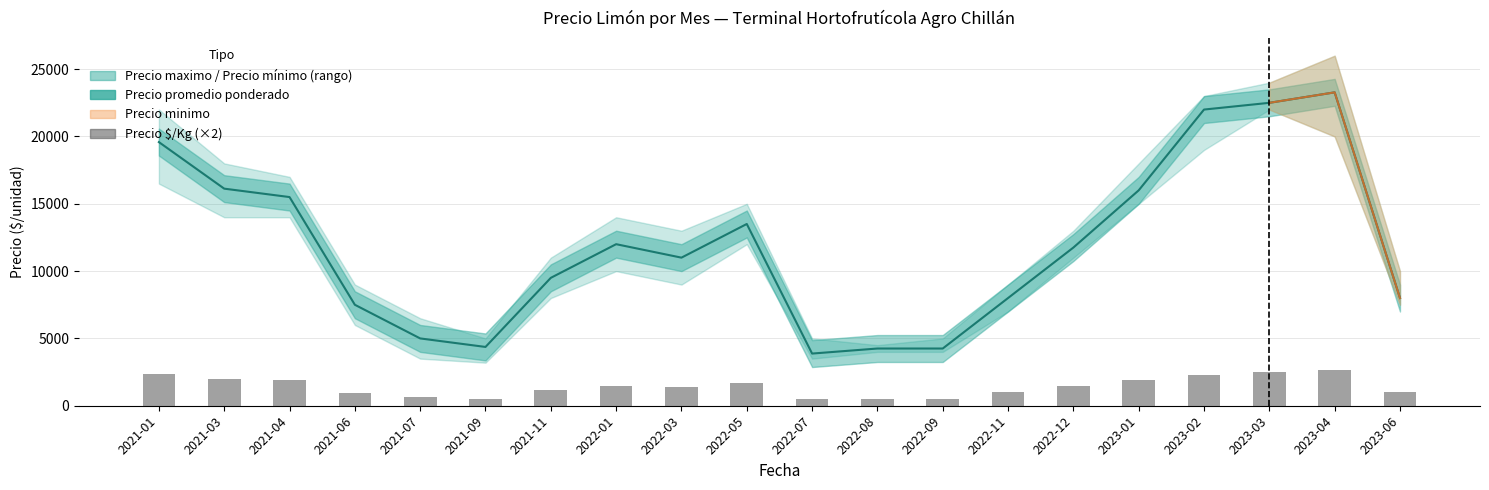

Between 2022-05 and 2022-07, which series saw the biggest shift?

Precio promedio ponderado